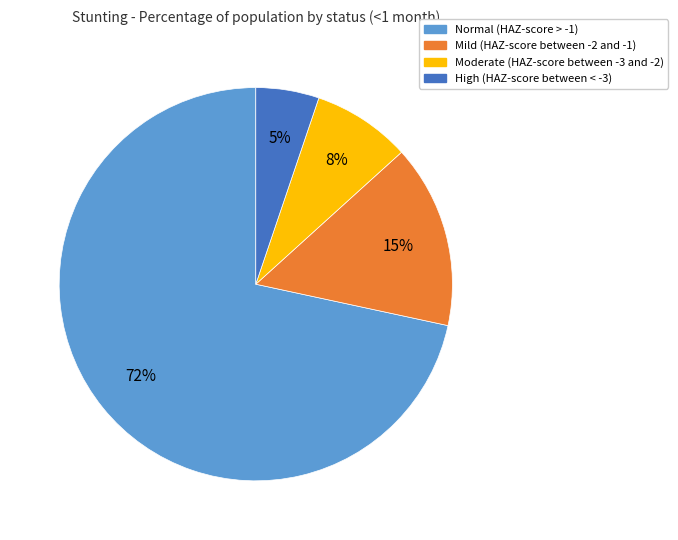

Does Normal (HAZ-score > -1) account for over 50% of the chart?

Yes